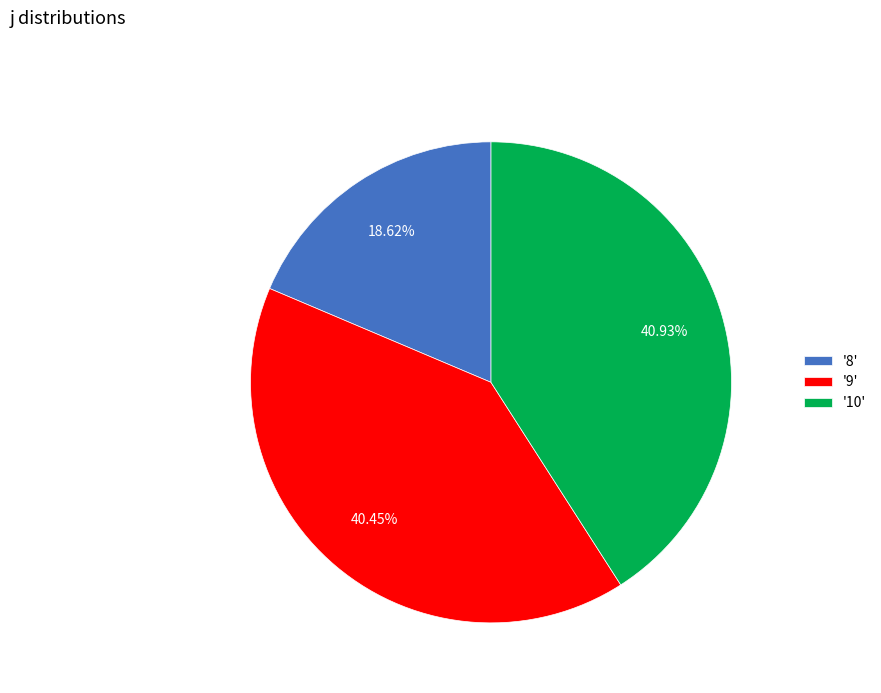

Do '10' and '8' together represent more than half of the pie?

Yes